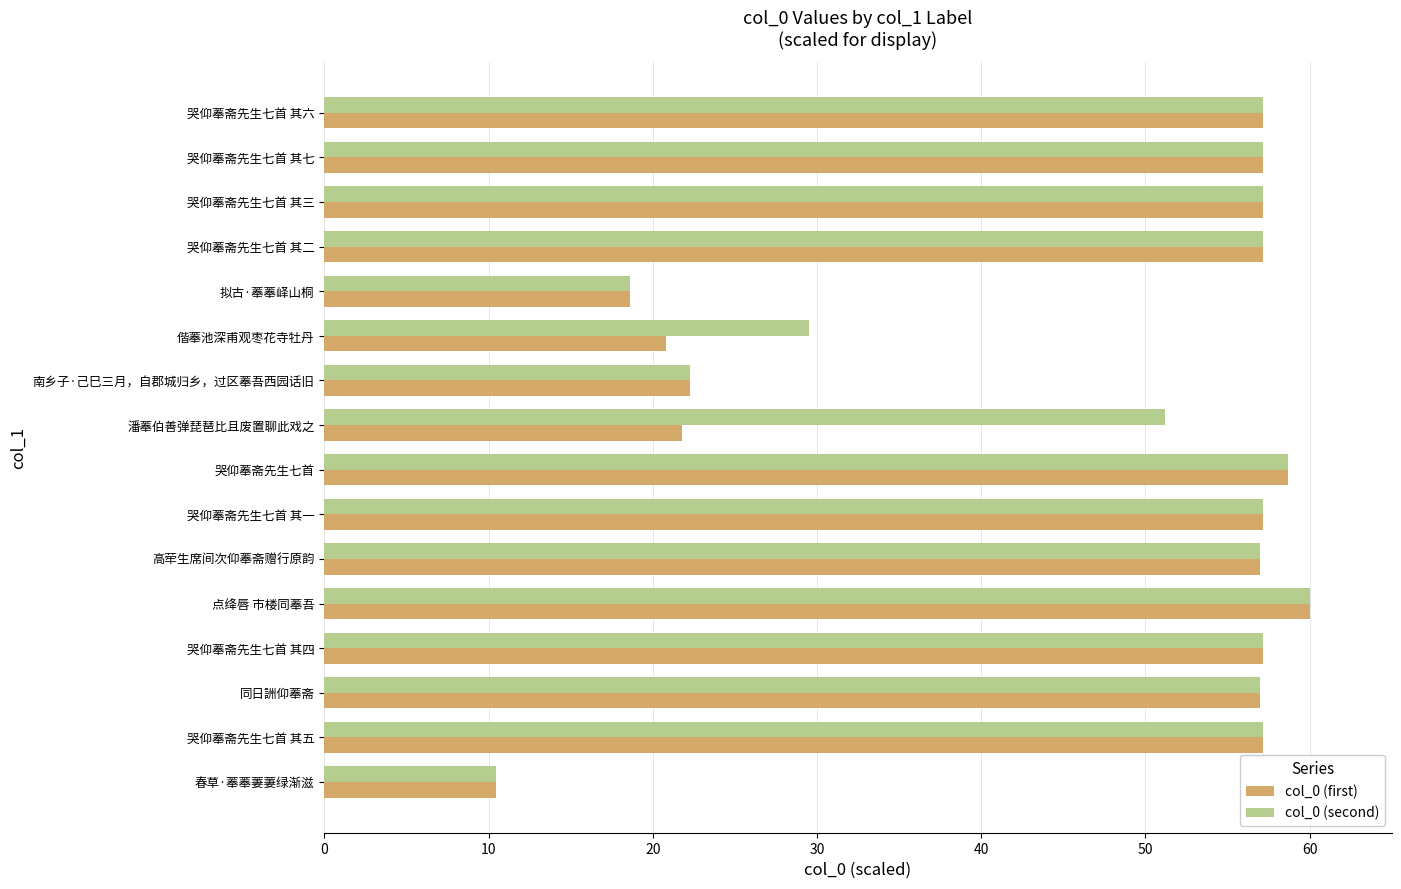

What are all the series names shown in the legend?

col_0 (first), col_0 (second)